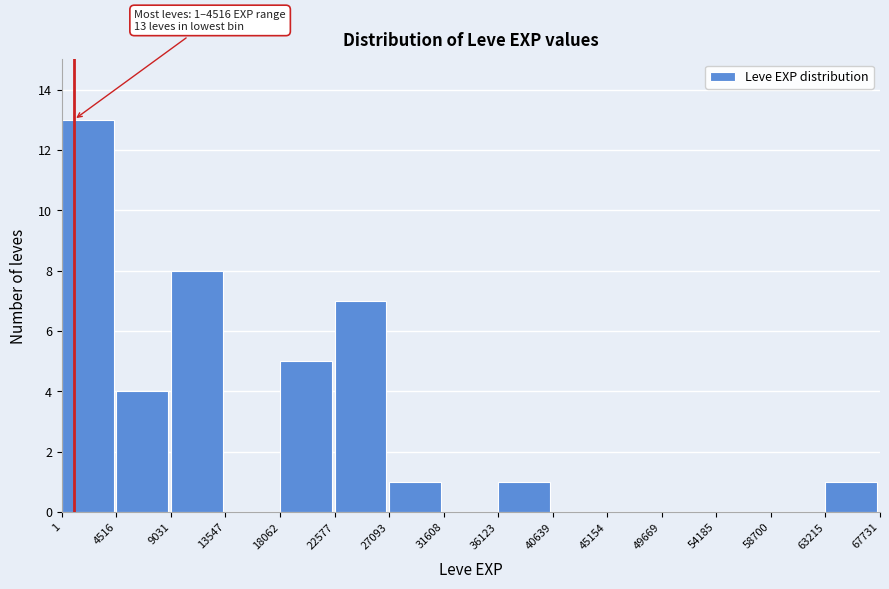

Which range on the x-axis has the tallest bar?

1 to 4516